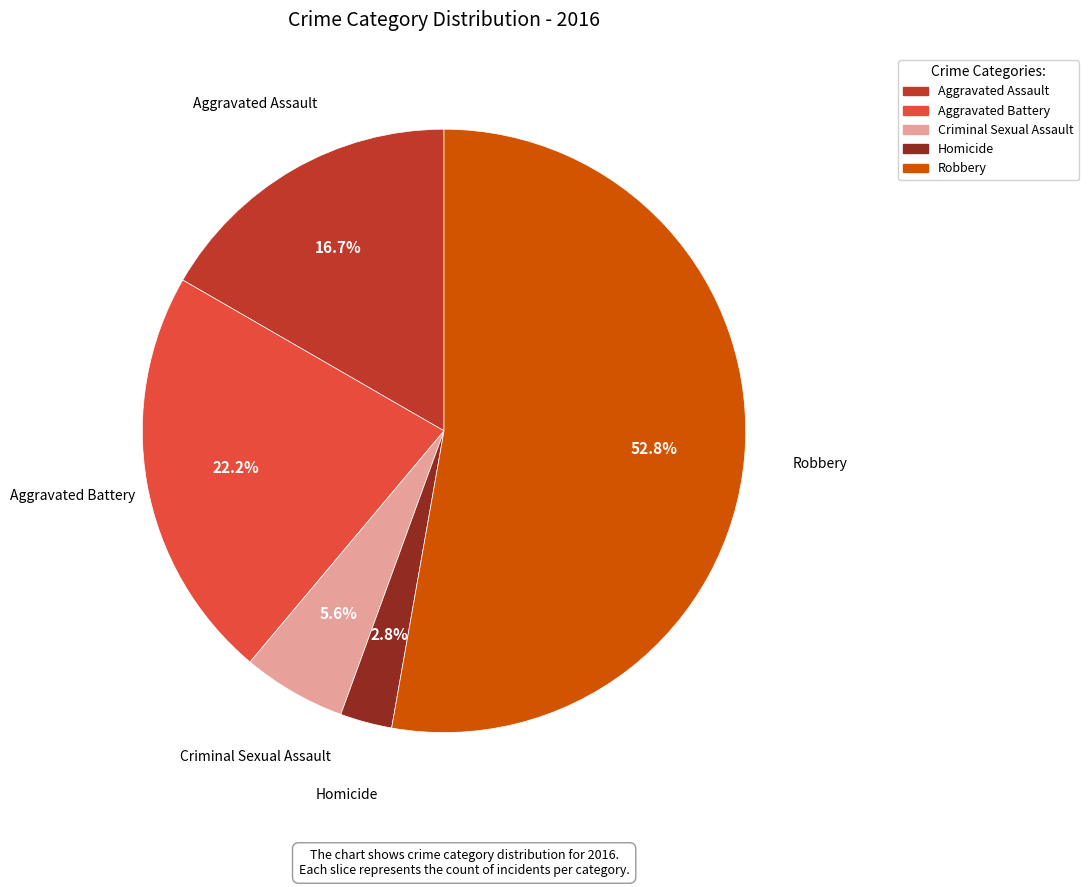

Which category has the biggest portion of the pie?

Robbery